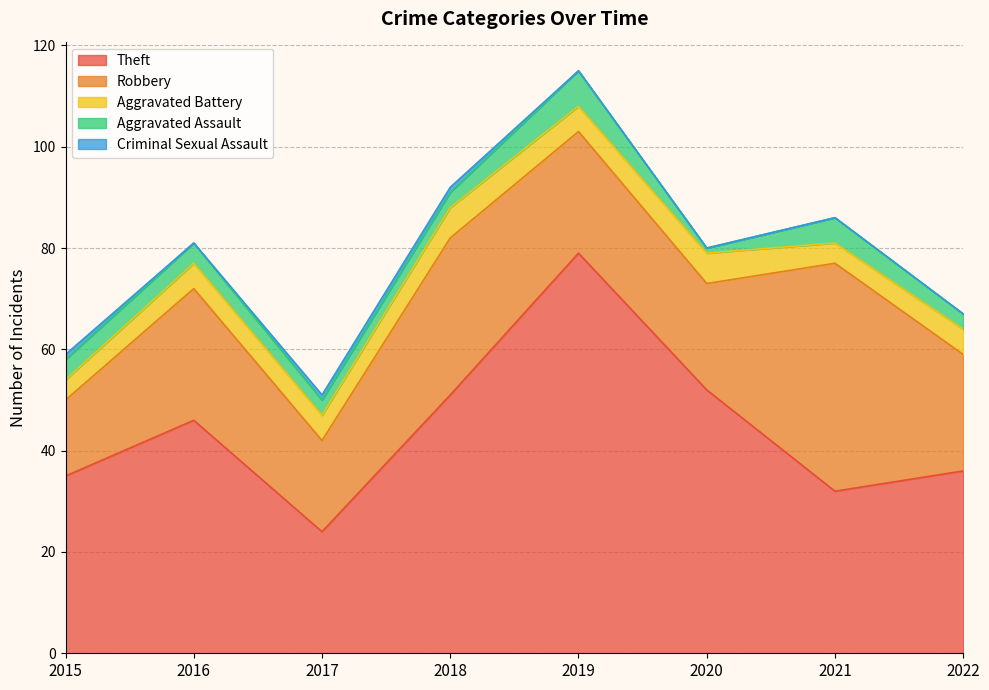

At how many categories does at least one series exceed 54?

1